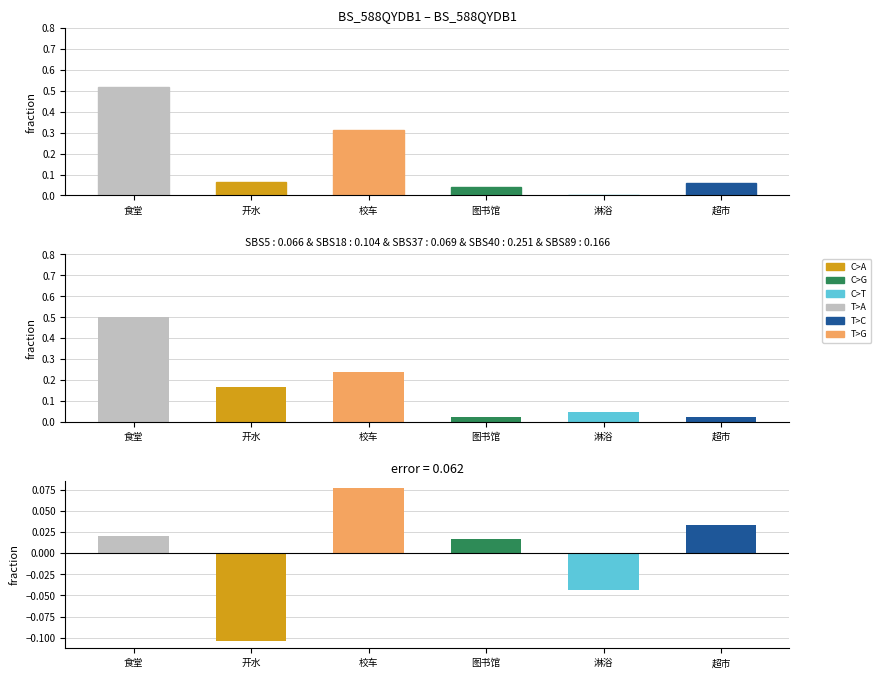

Which category has the lowest value across all series?

淋浴